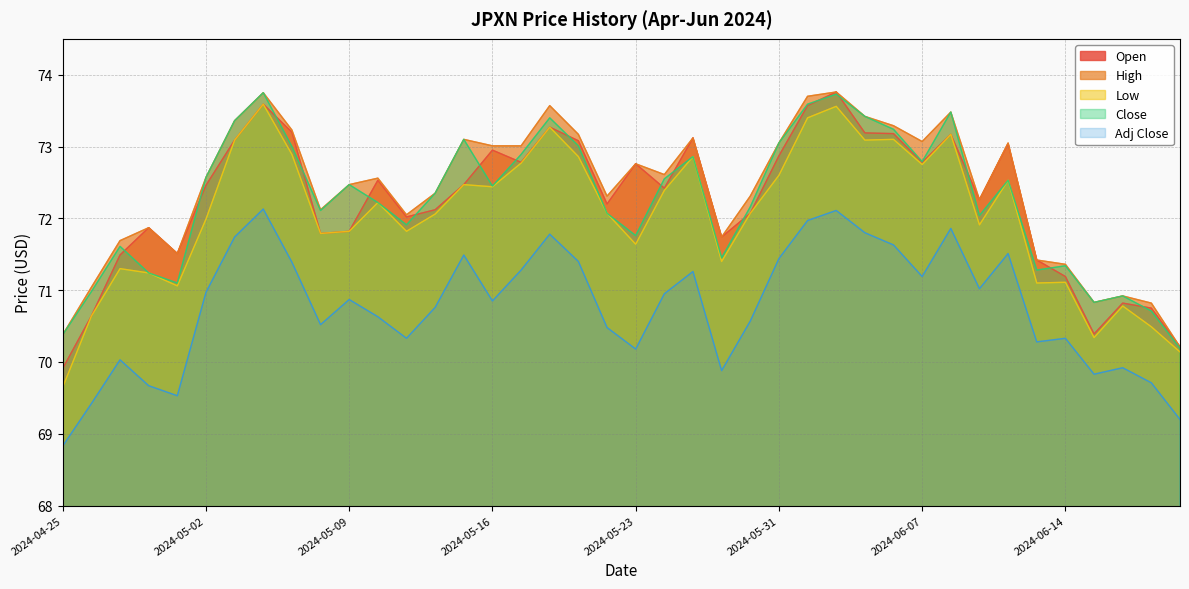

Rank the series at 2024-05-08 from lowest to highest value.

Adj Close, Open, Low, Close, High